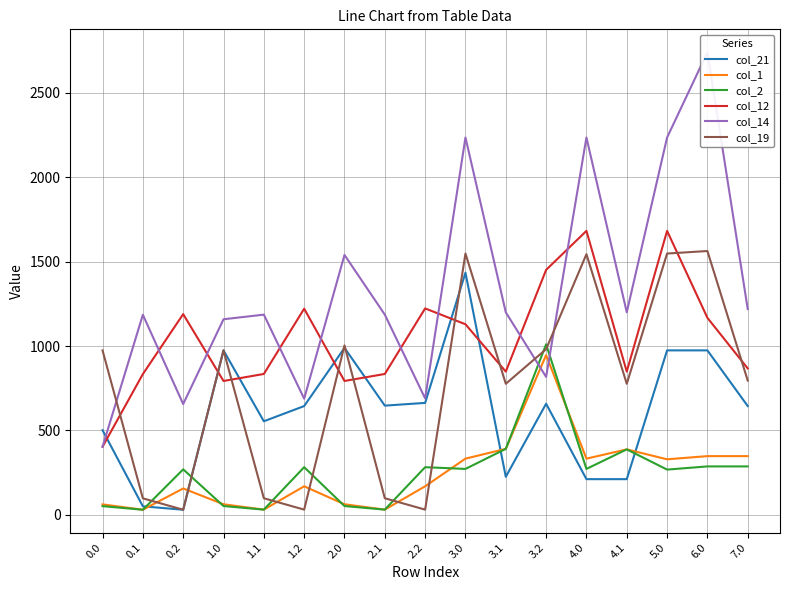

At which label does col_2 first exceed 271?

1.2